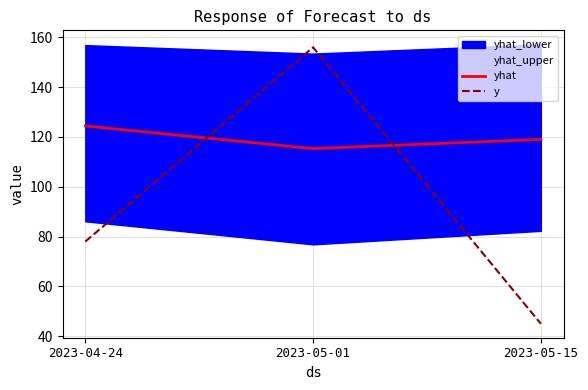

What is the label of the 2nd point from the left?

2023-05-01